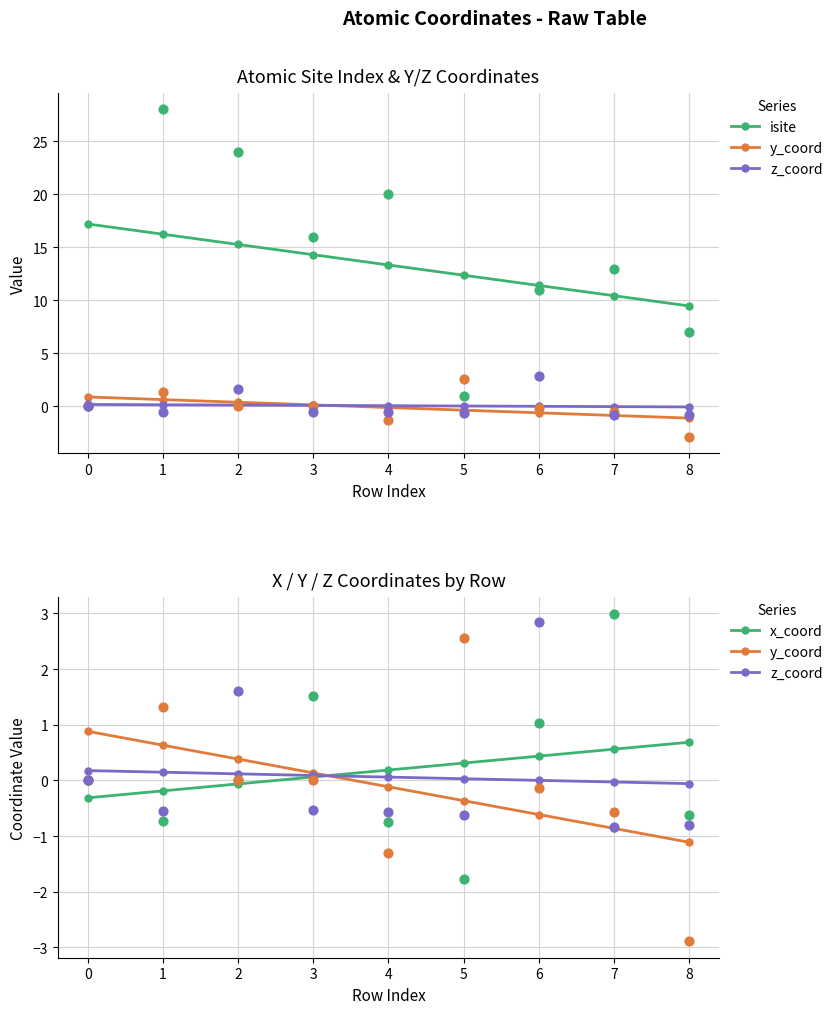

What is the total value across all series at 1?

16.8